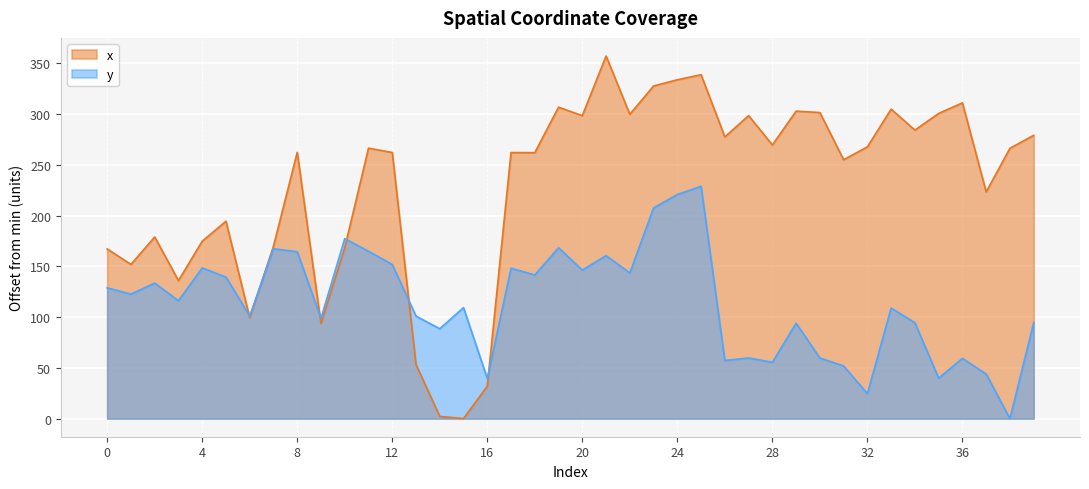

Is it true that y equals 51.8 at 31?

True